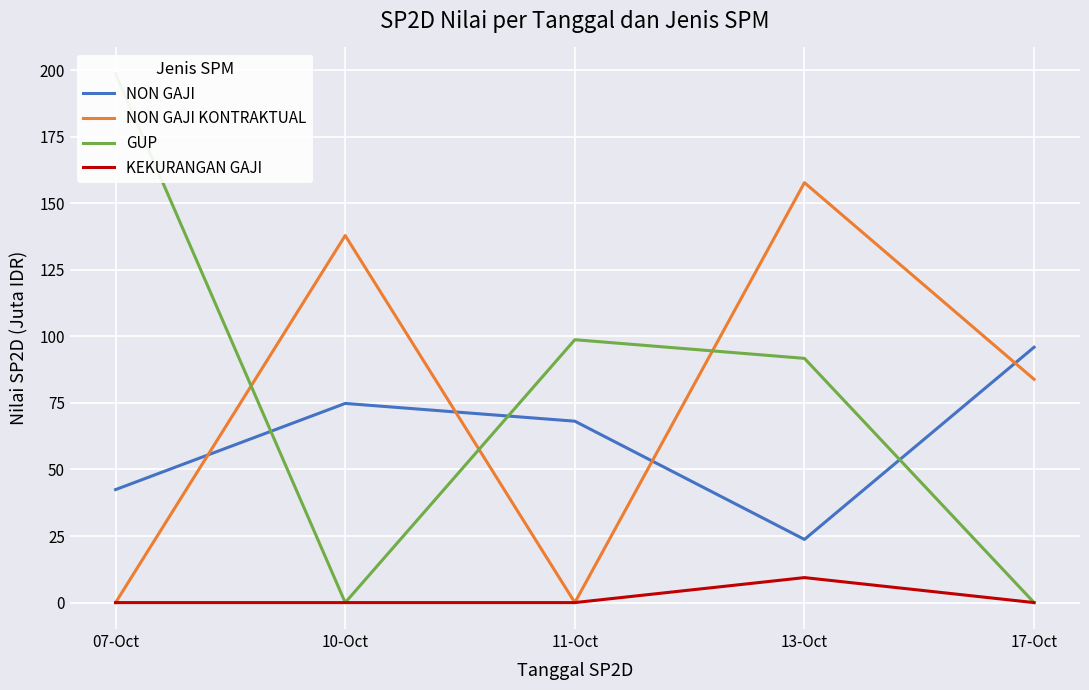

Is it true that KEKURANGAN GAJI equals 6.1 at 10-Oct?

False